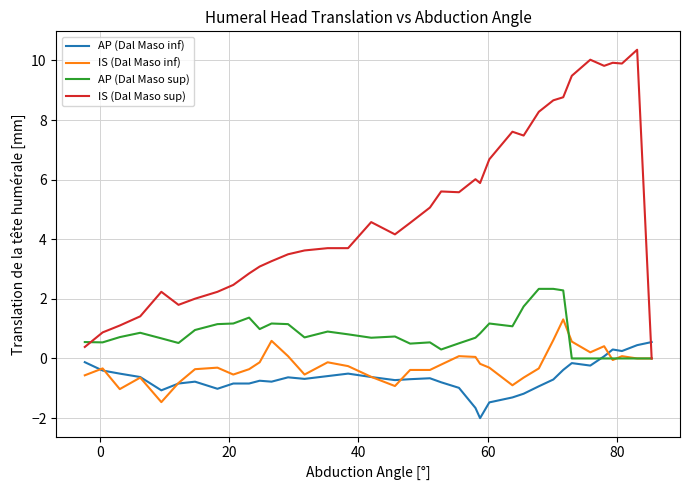

Count the number of data series in this chart.

4